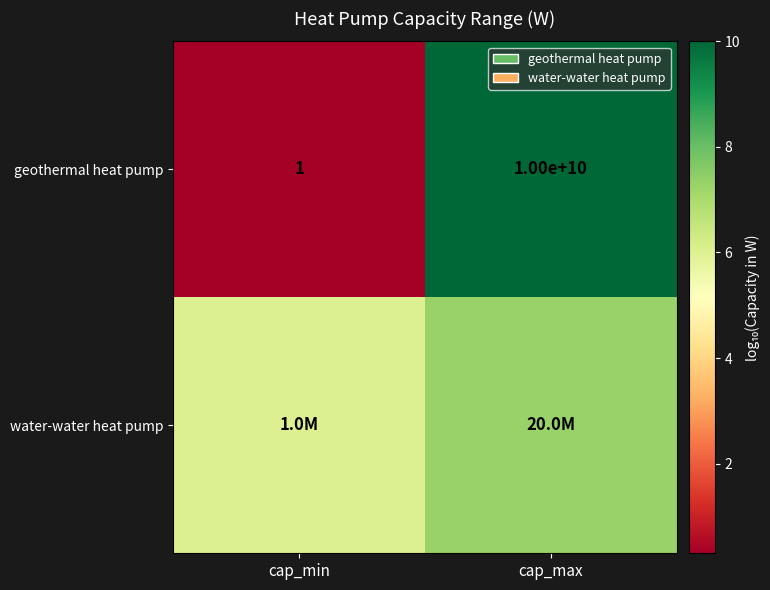

Rank the series at cap_max from highest to lowest value.

geothermal heat pump, water-water heat pump